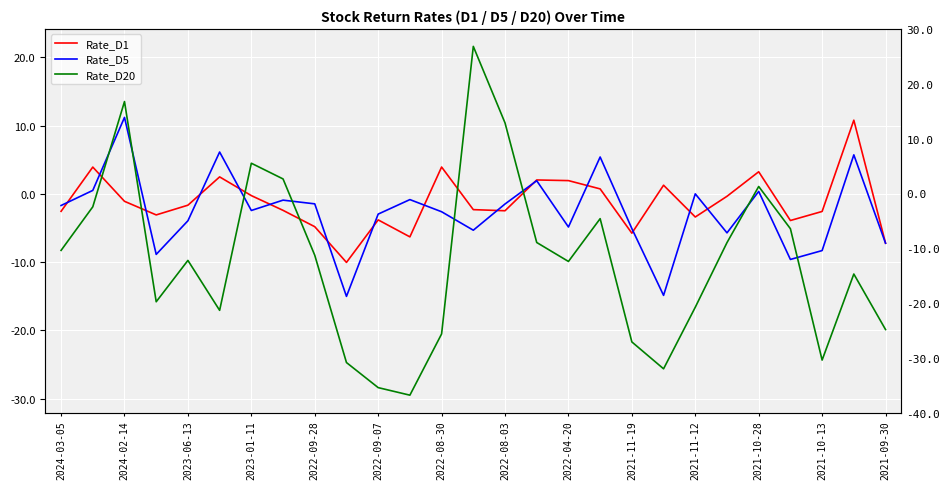

What is the minimum value for Rate_D1?

-10.0